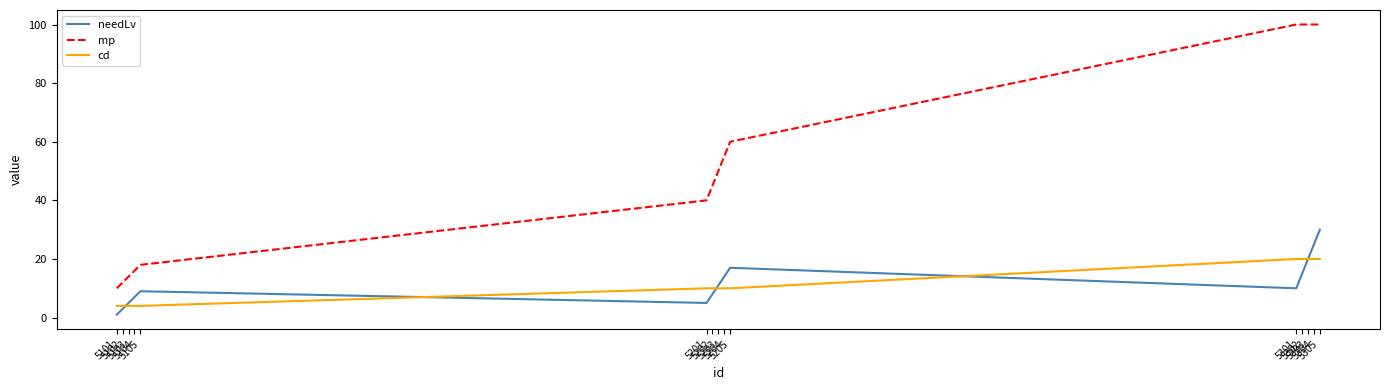

How many distinct data groups are displayed?

3